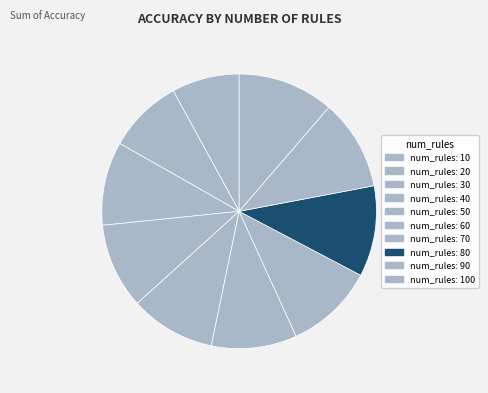

How many slices are in this pie chart?

10